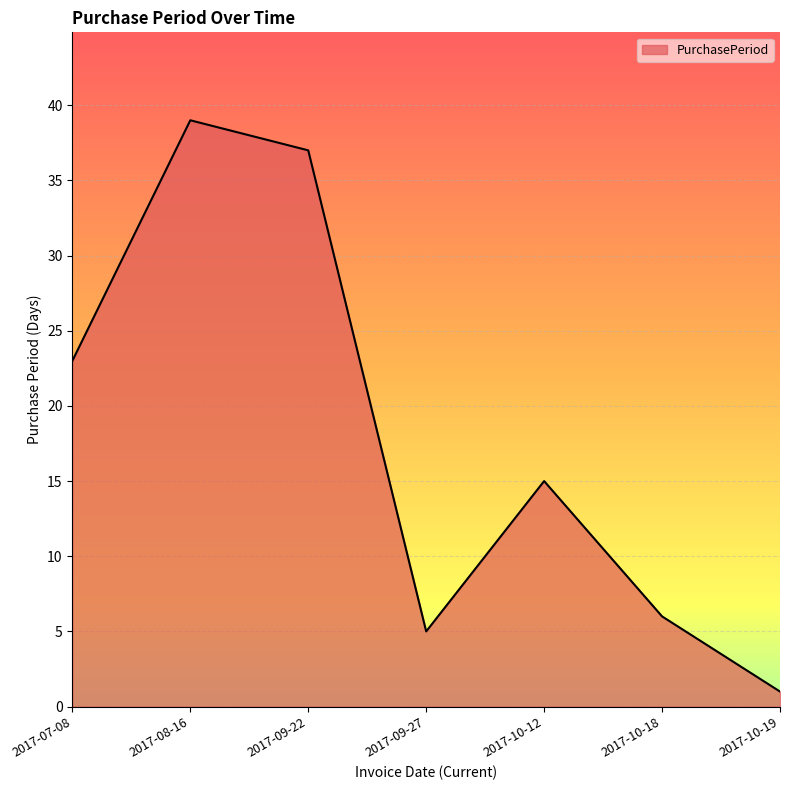

Does the chart have visible grid lines?

Yes